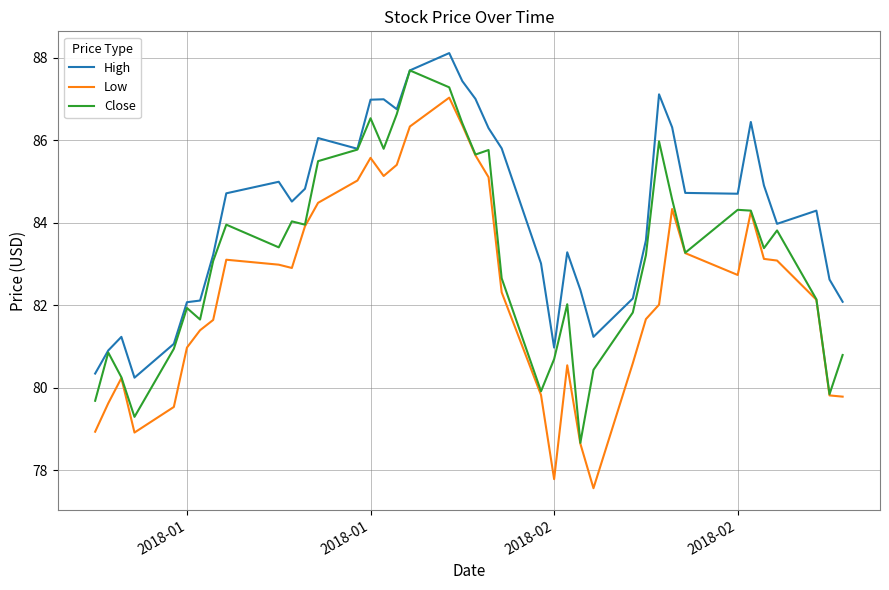

True or false: Low and High cross at least once.

False